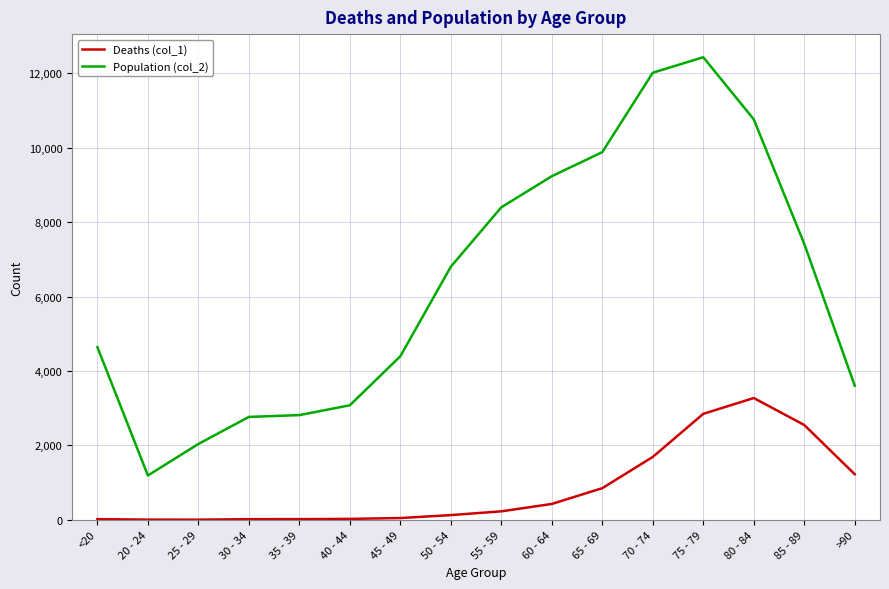

Which category has the highest value in the Population (col_2) series?

75 - 79